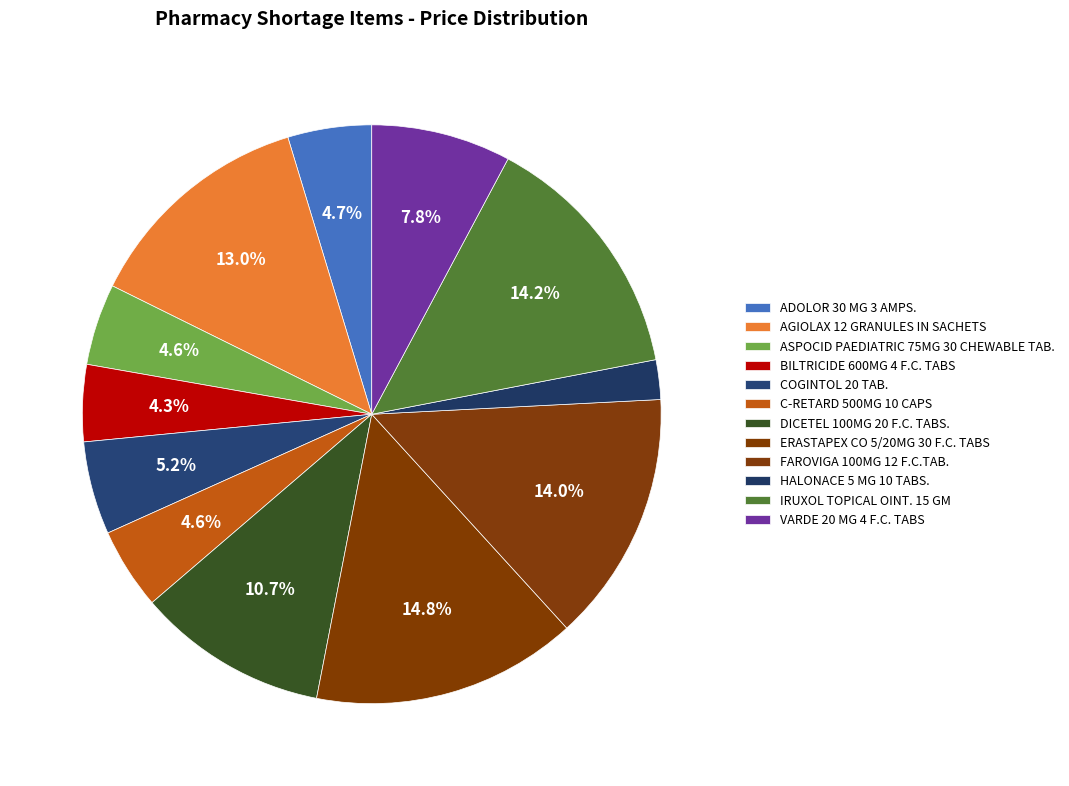

Is it true that VARDE 20 MG 4 F.C. TABS is 8% of the pie?

True